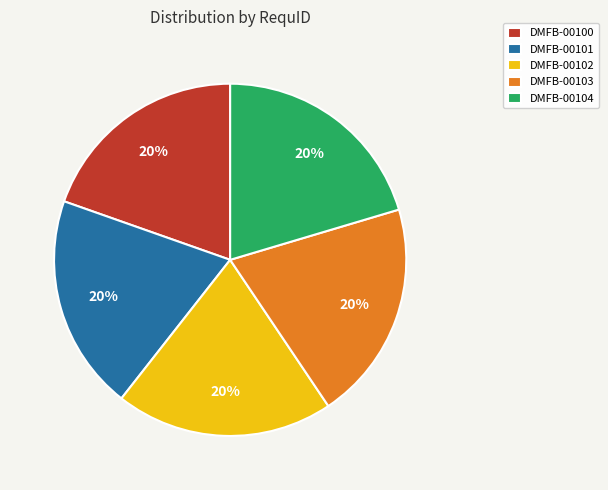

Does DMFB-00104 represent more than half of the total?

No